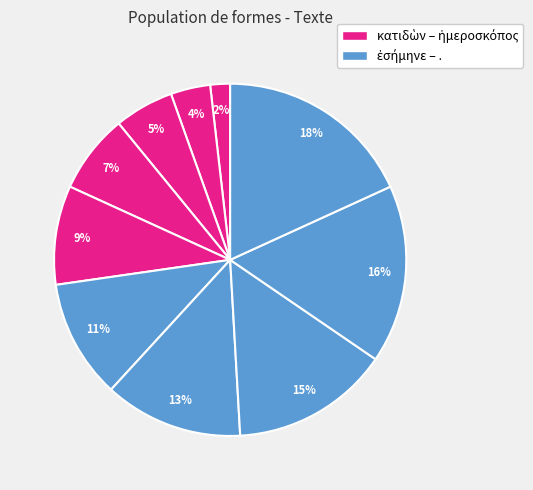

Count the number of slices in the pie.

10